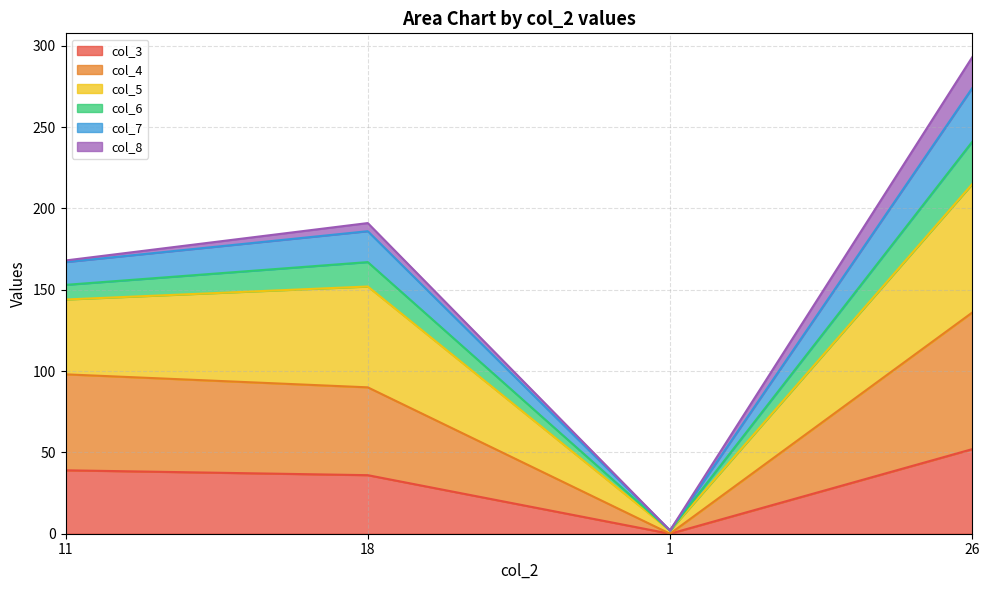

The value of col_5 at 26 is 156. True or false?

False